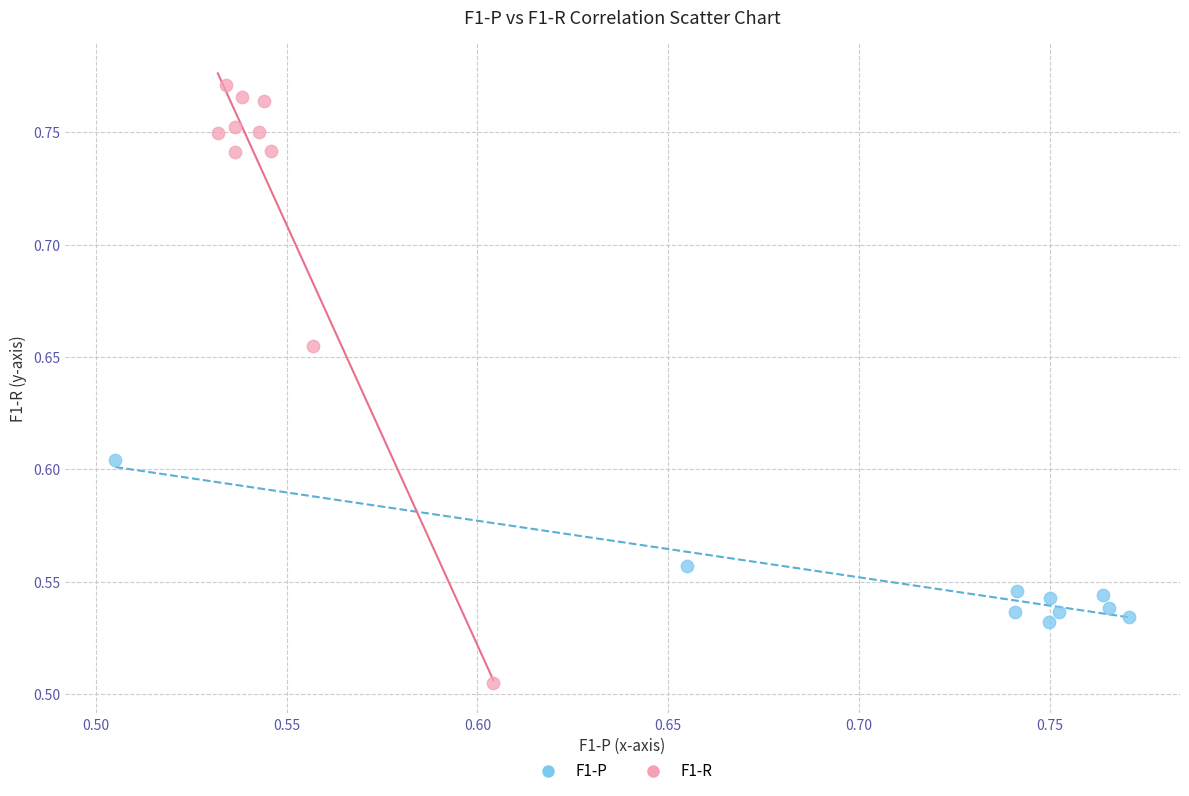

Which series has the largest Y range (max minus min)?

F1-R